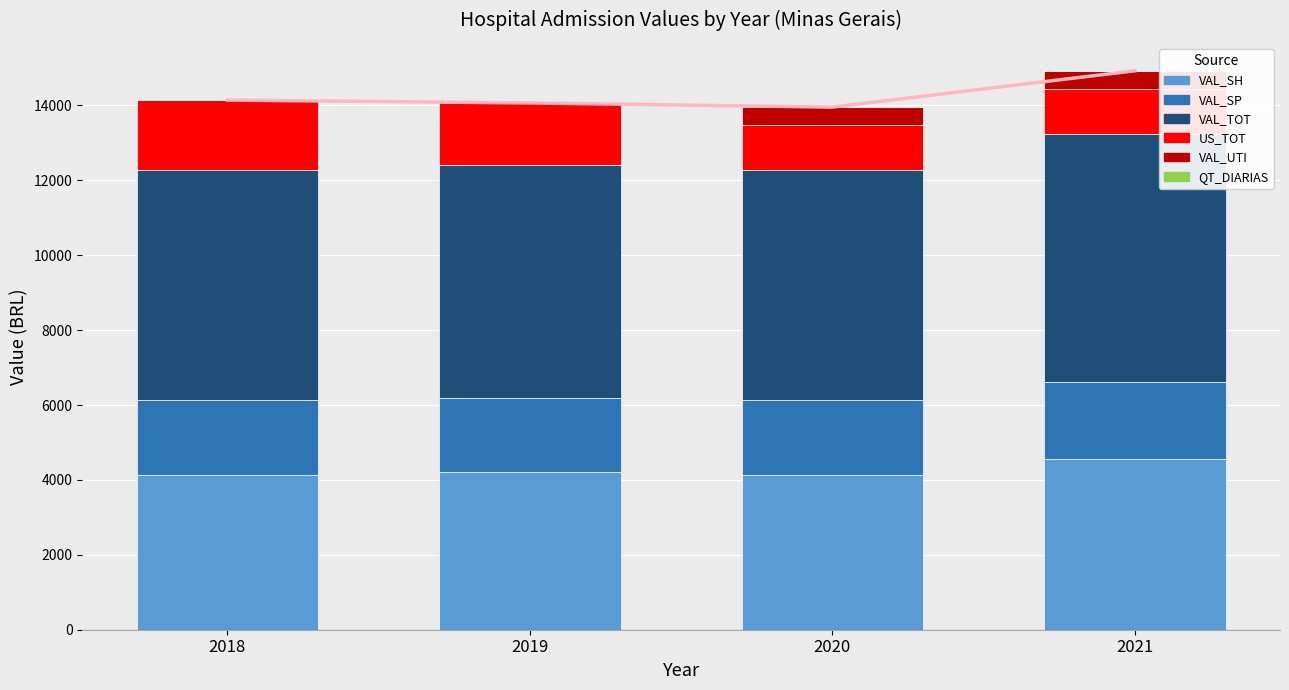

The value of VAL_SH at 2019 is 6485.3. True or false?

False